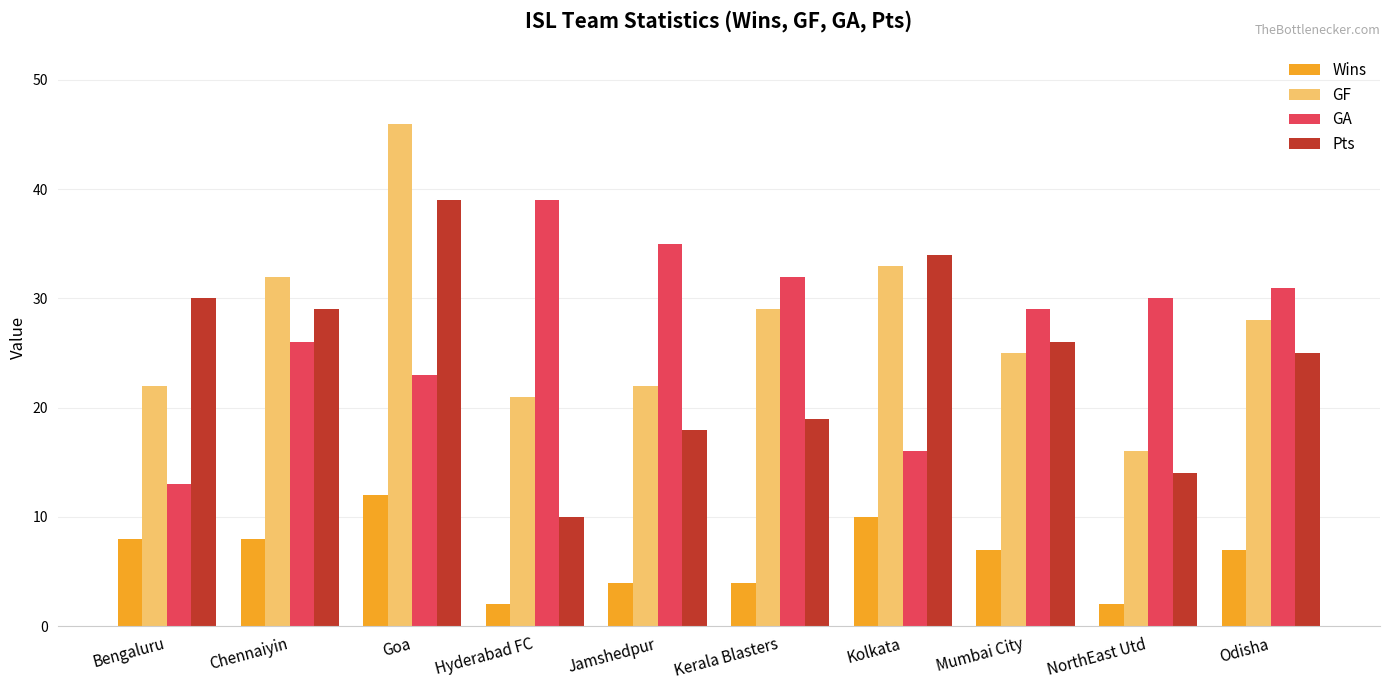

What is the sum of the Pts values at Odisha and Hyderabad FC?

35